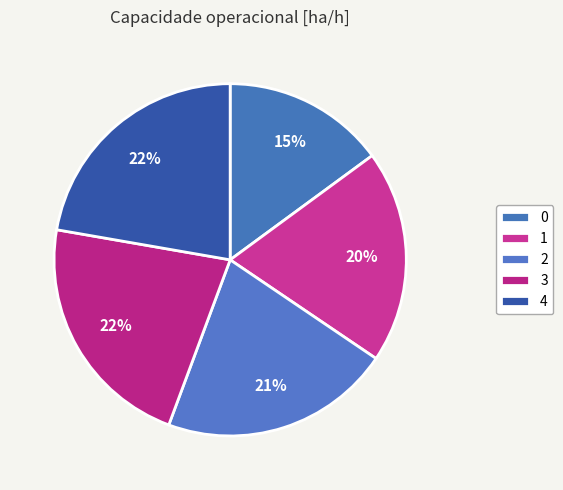

How many segments does this pie chart have?

5